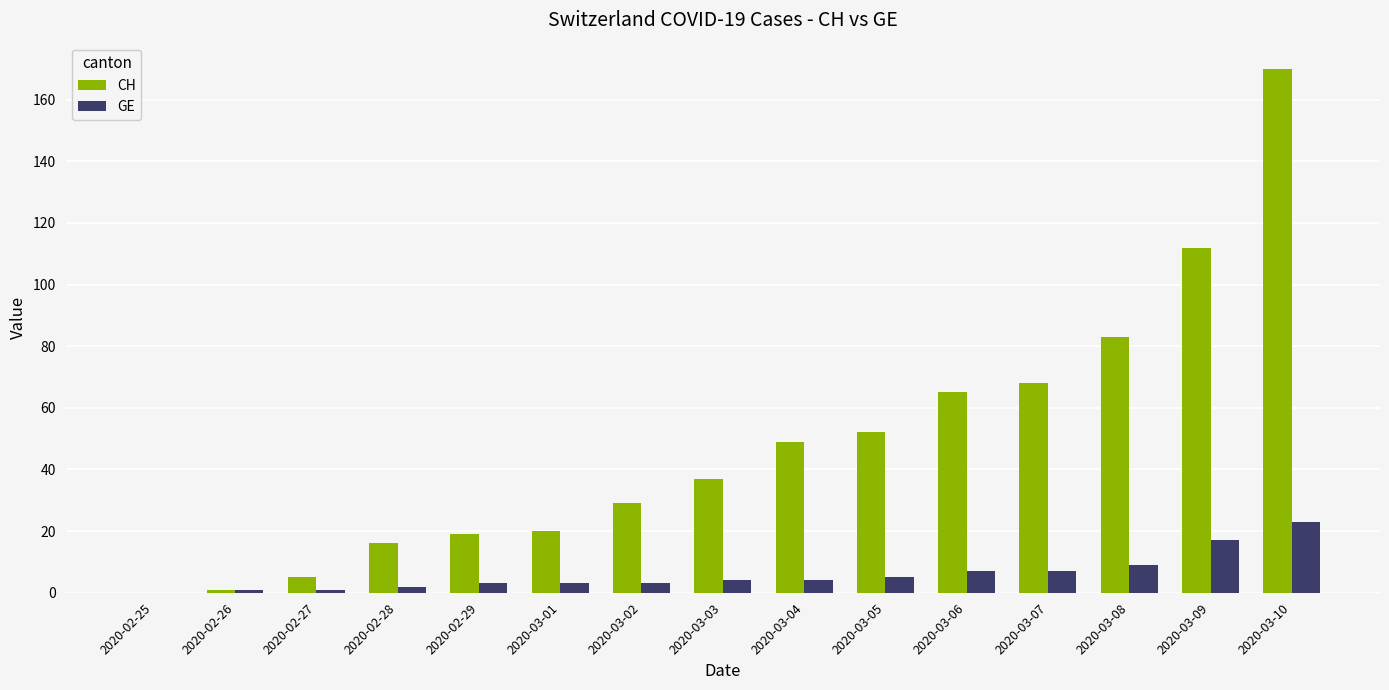

Reading left to right, list all the values displayed in this chart.

CH: 2020-02-25=0	2020-02-26=1	2020-02-27=5	2020-02-28=16	2020-02-29=19	2020-03-01=20	2020-03-02=29	2020-03-03=37	2020-03-04=49	2020-03-05=52	2020-03-06=65	2020-03-07=68	2020-03-08=83	2020-03-09=112	2020-03-10=170
GE: 2020-02-25=0	2020-02-26=1	2020-02-27=1	2020-02-28=2	2020-02-29=3	2020-03-01=3	2020-03-02=3	2020-03-03=4	2020-03-04=4	2020-03-05=5	2020-03-06=7	2020-03-07=7	2020-03-08=9	2020-03-09=17	2020-03-10=23